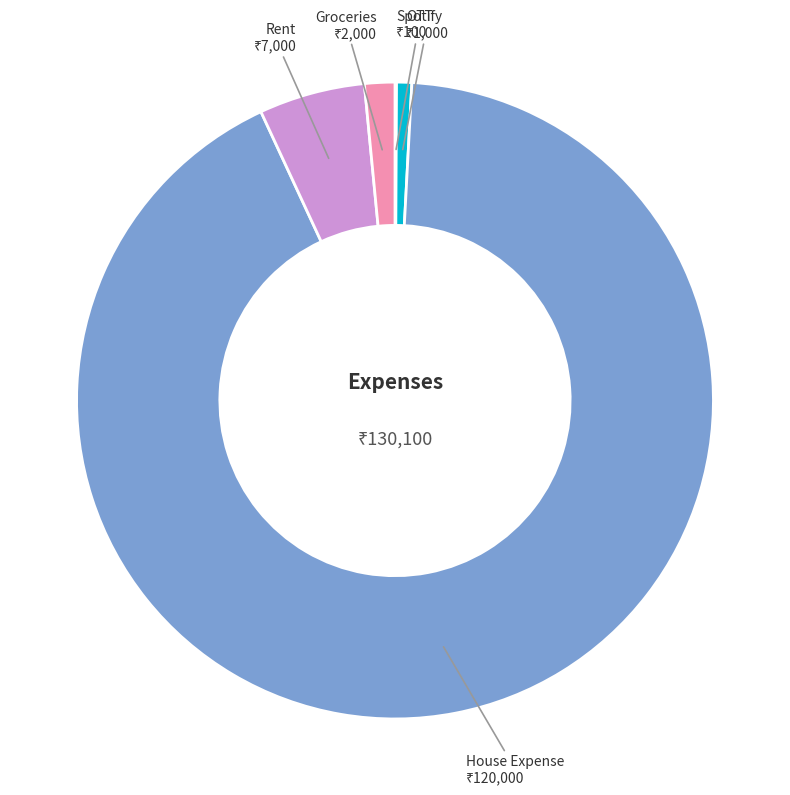

Is there a majority slice in this chart?

Yes